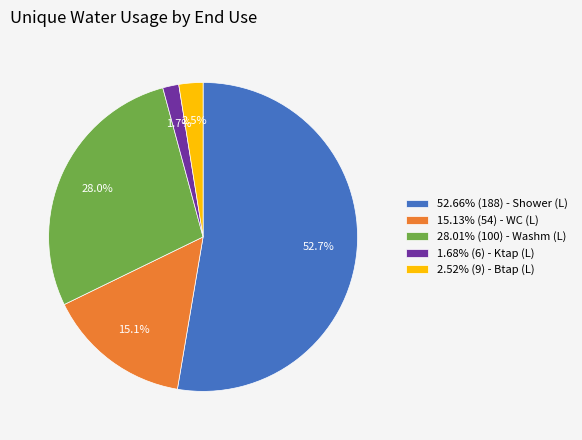

How much of the chart is everything except 28.01% (100) - Washm (L)?

72.0%